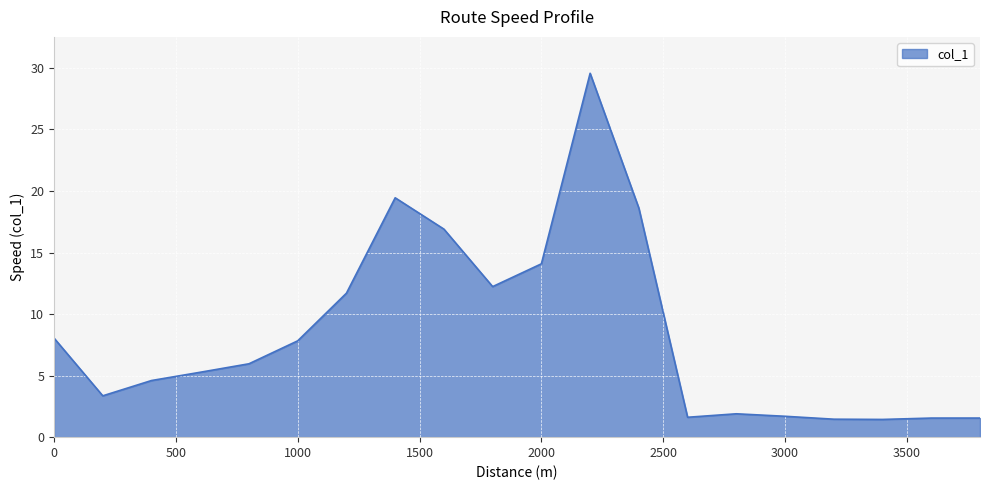

What is the difference between the maximum and minimum values?

28.1